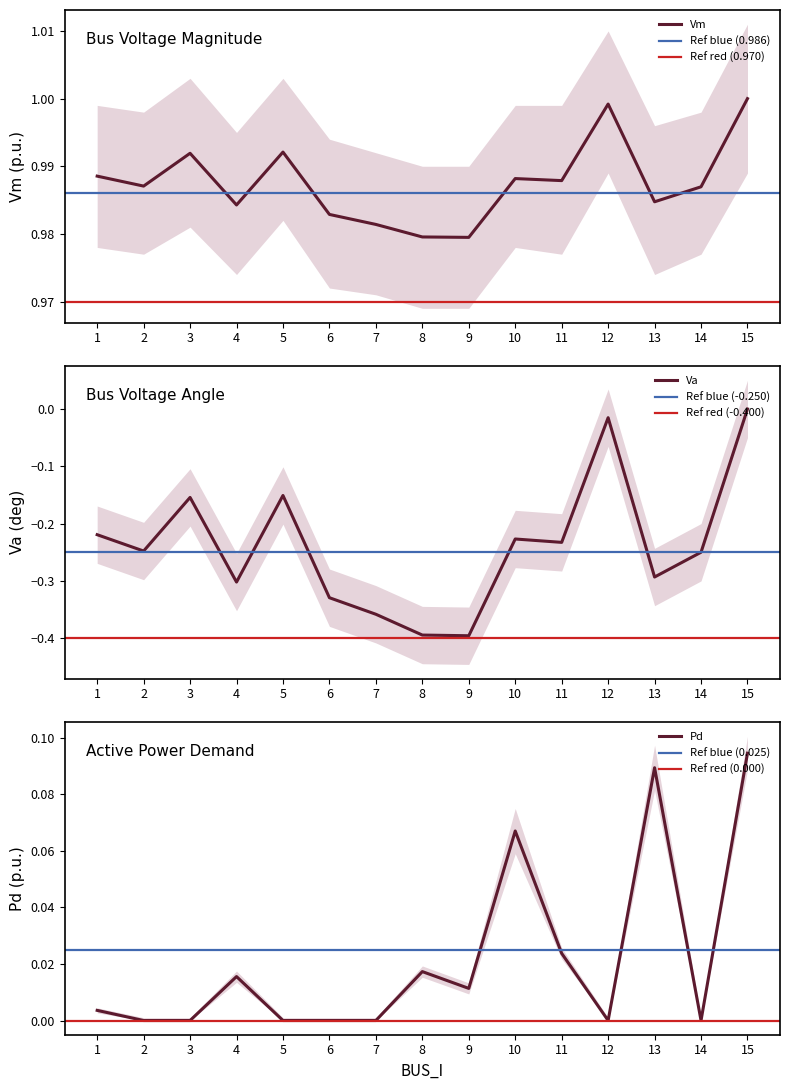

Which series has the widest spread of values?

Va